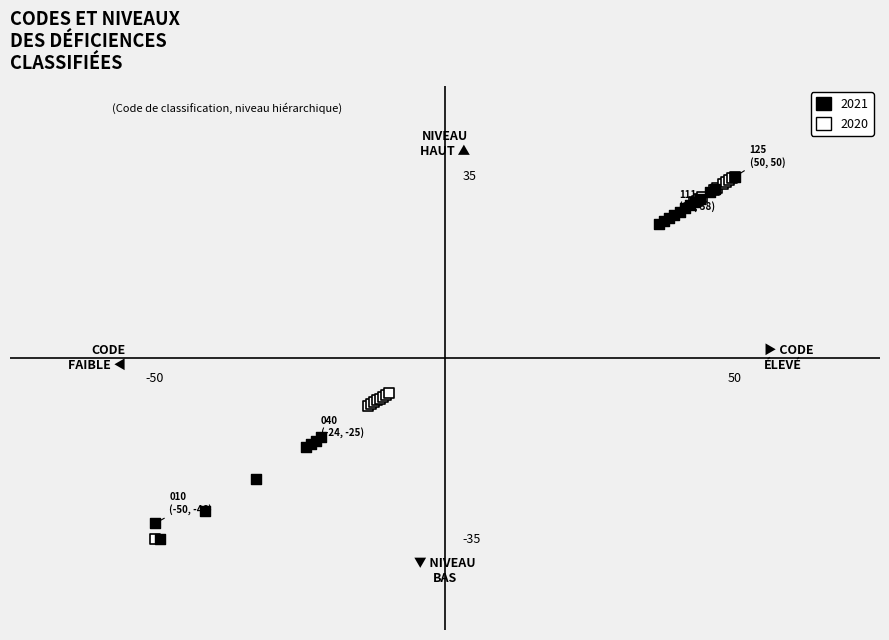

What are all the series names shown in the legend?

2021, 2020